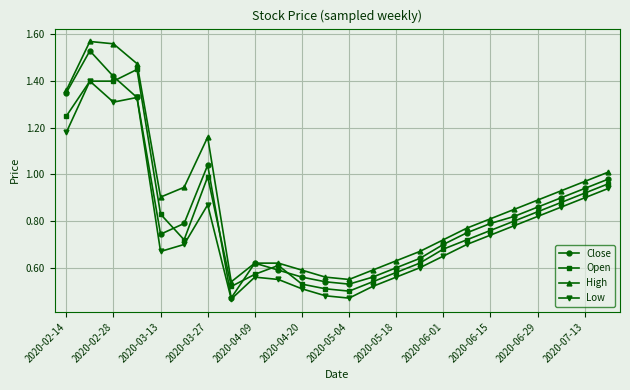

In Low, how many points are higher than both neighbors (excluding endpoints)?

4